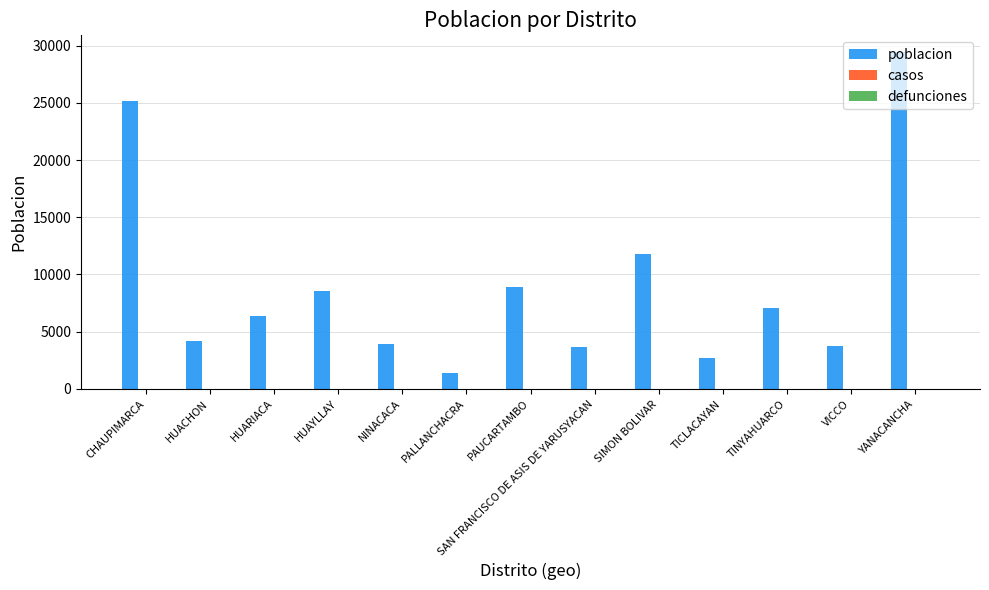

What is the ratio of the value at YANACANCHA to the value at PAUCARTAMBO?

3.3